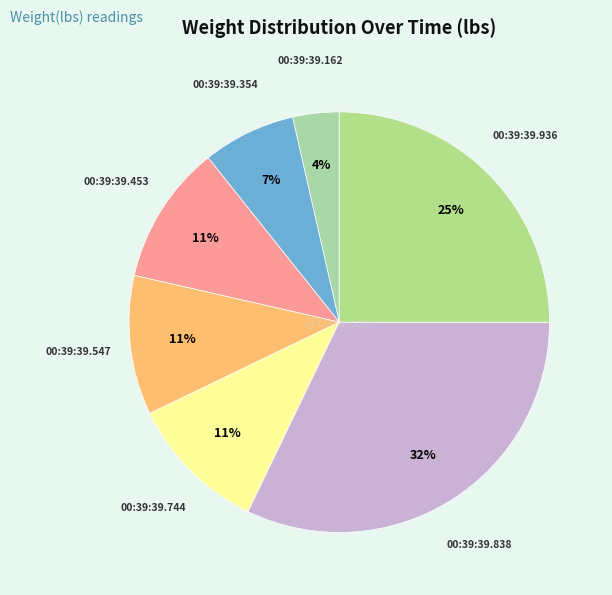

Does any single category account for the majority?

No